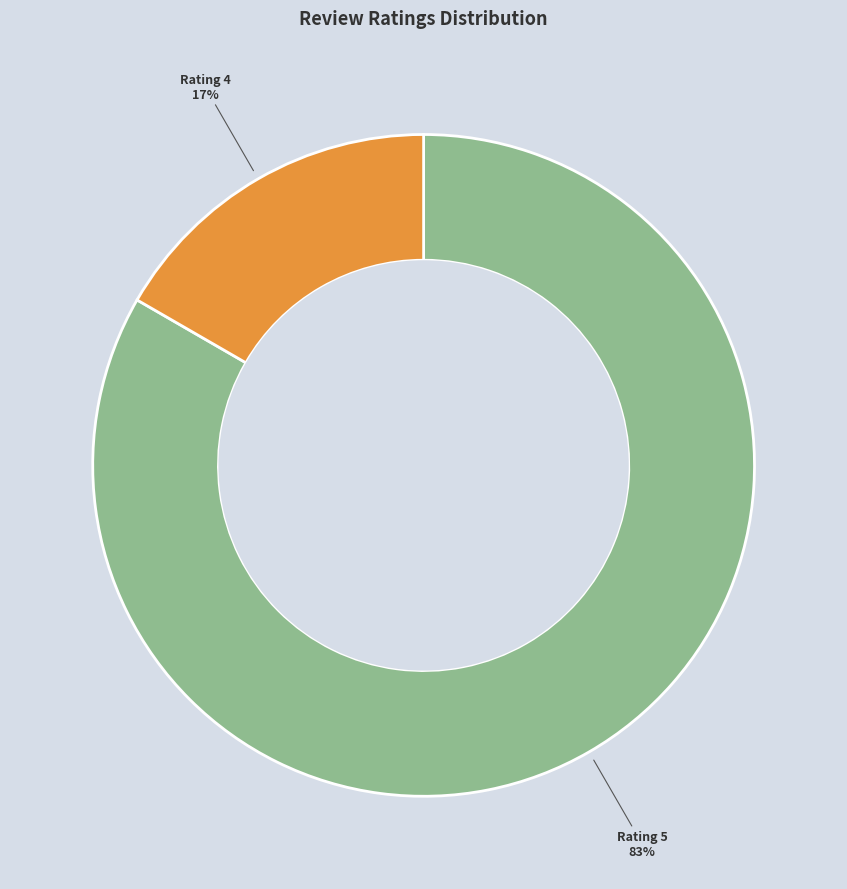

To the nearest percent, what is the average slice percentage?

50%